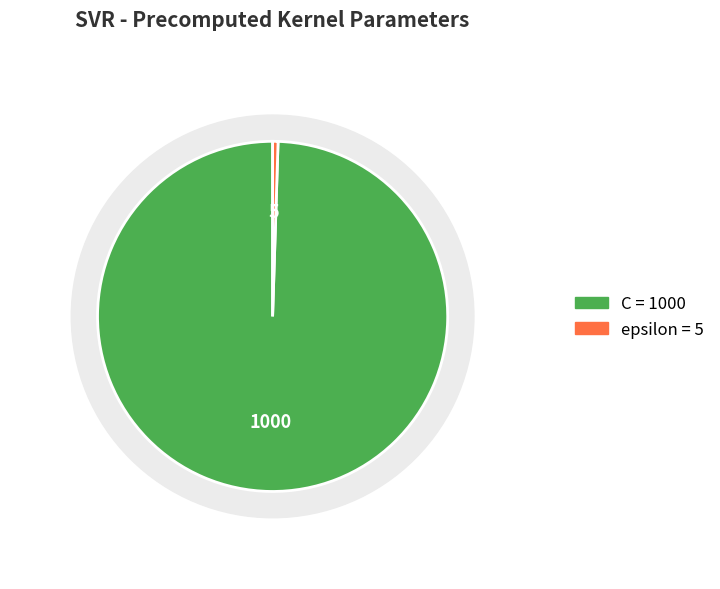

To the nearest percent, what is the difference between the C and epsilon slice percentages?

99%